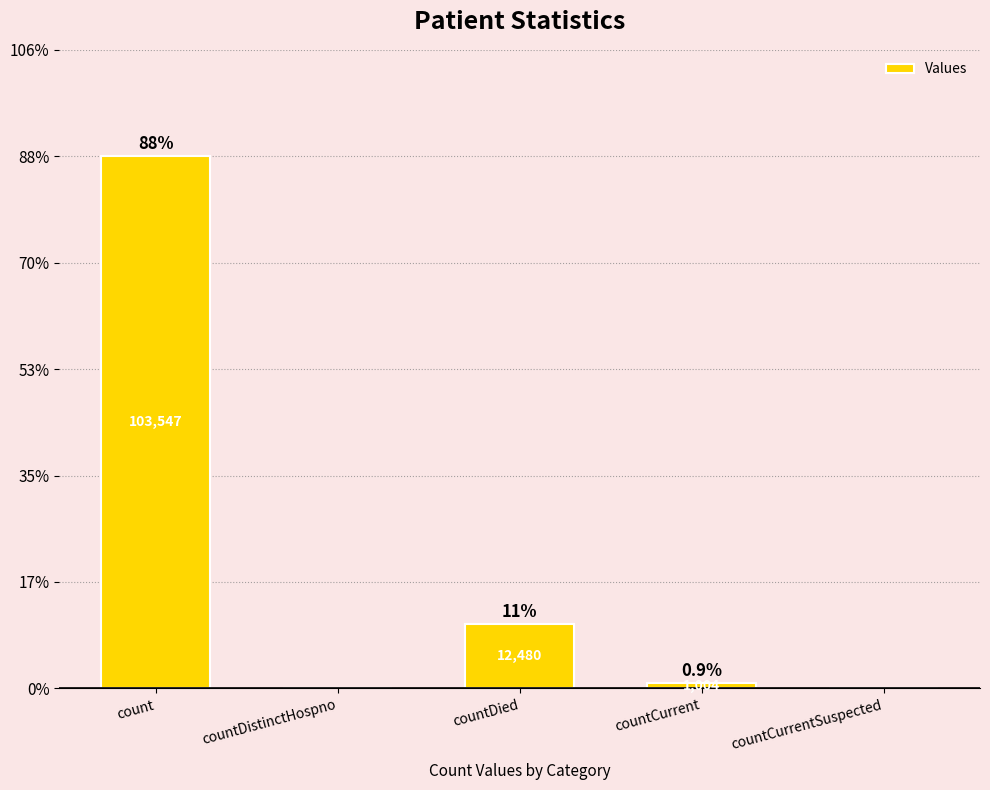

At which label is the value closest to 51773?

countDied